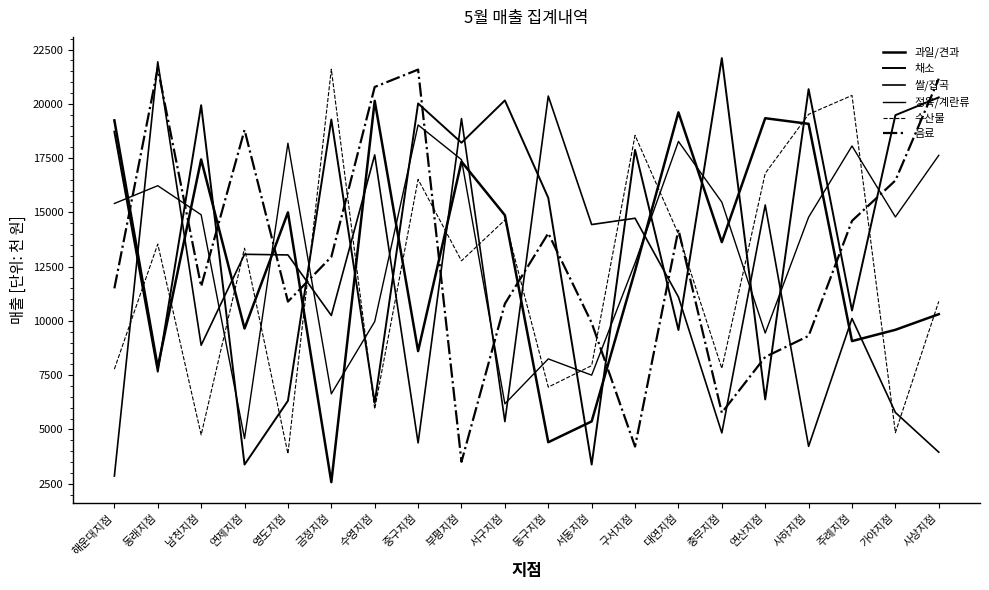

Reading left to right, extract all data points from this chart.

과일/견과: 19240	7870	17440	9650	15000	2570	20140	8610	17340	14870	4410	5370	12310	19610	13630	19340	19080	9070	9590	10310
채소: 18720	7660	19940	3380	6320	19280	6220	20020	18210	20160	15670	3380	17880	9580	22110	6380	20680	10480	19480	20300
쌀/잡곡: 2850	21940	8880	13070	13040	10250	17650	4380	19320	5360	20360	14440	14730	11100	4840	15340	4220	10110	5780	3950
정육/계란류: 15410	16230	14890	4580	18190	6640	9970	19030	17430	6180	8250	7500	12670	18270	15470	9440	14780	18060	14790	17630
수산물: 7780	13540	4750	13350	3880	21600	5940	16520	12770	14650	6950	7940	18550	14000	7810	16800	19520	20390	4850	10900
음료: 11500	21640	11590	18800	10890	12950	20780	21580	3510	10790	14040	9910	4210	14210	5770	8340	9310	14610	16470	21160